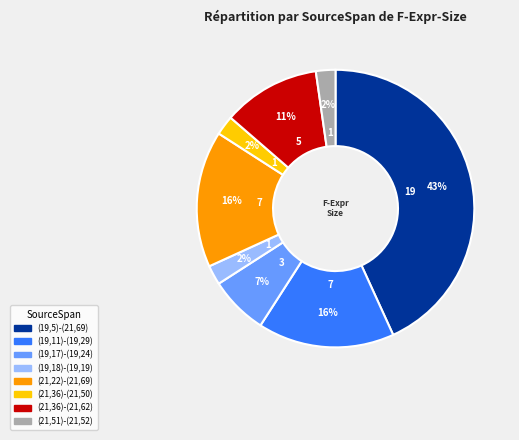

To the nearest percent, what is the average slice percentage?

12%